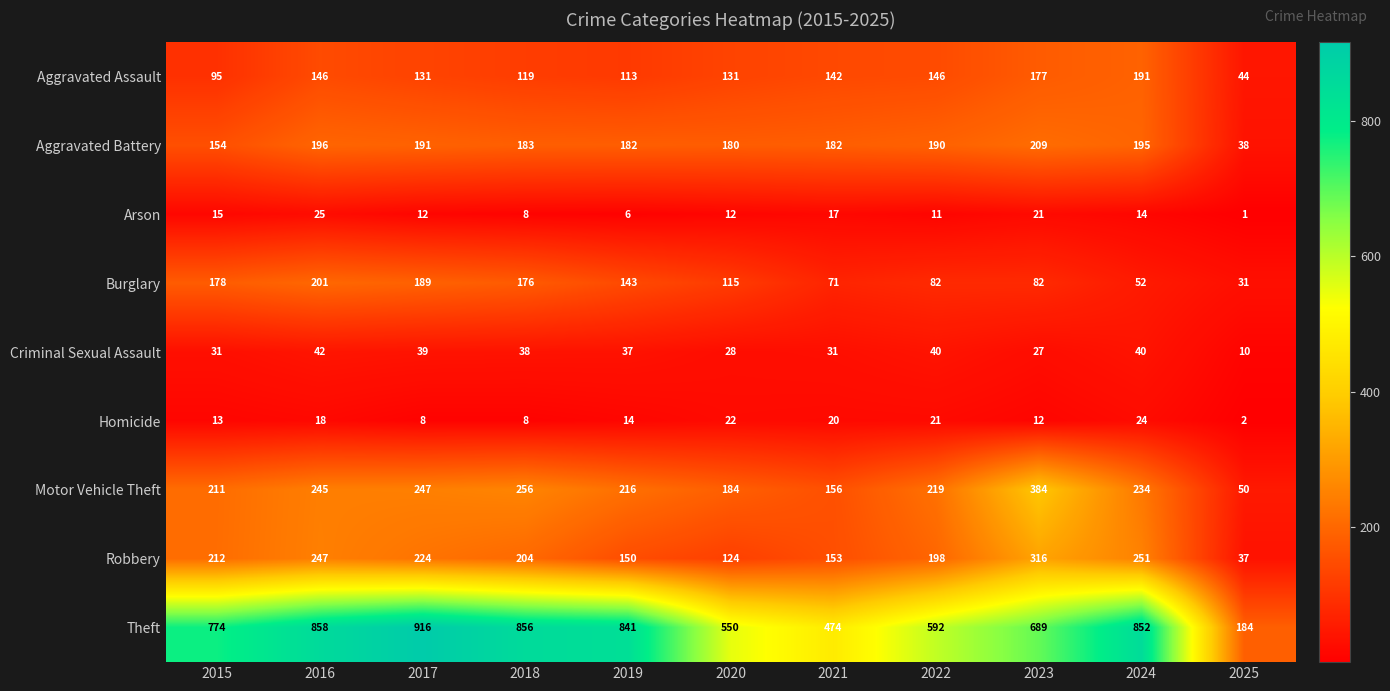

At which category is the sum across all series the highest?

2016